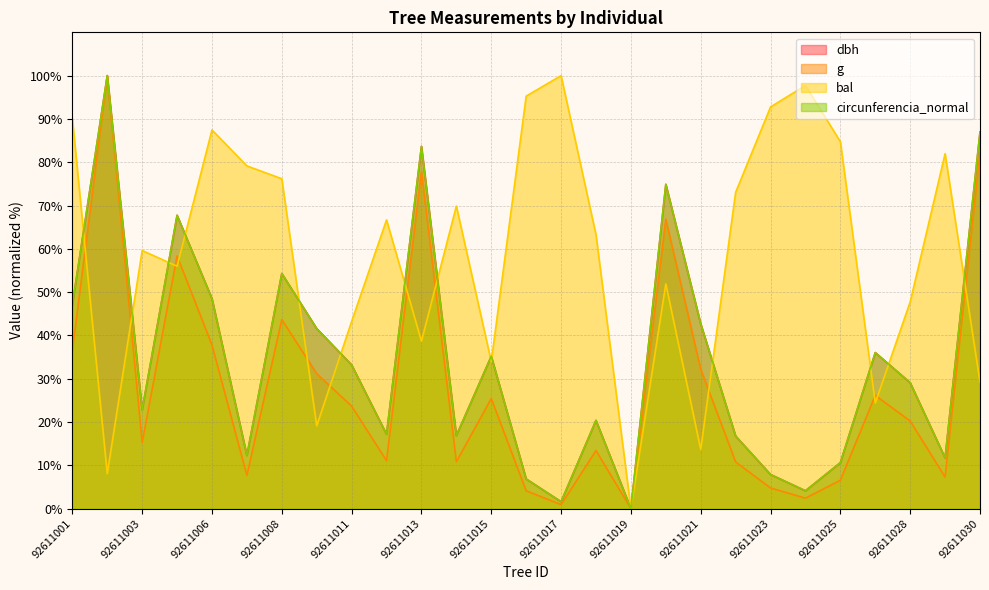

Which series has the largest range (max minus min)?

dbh